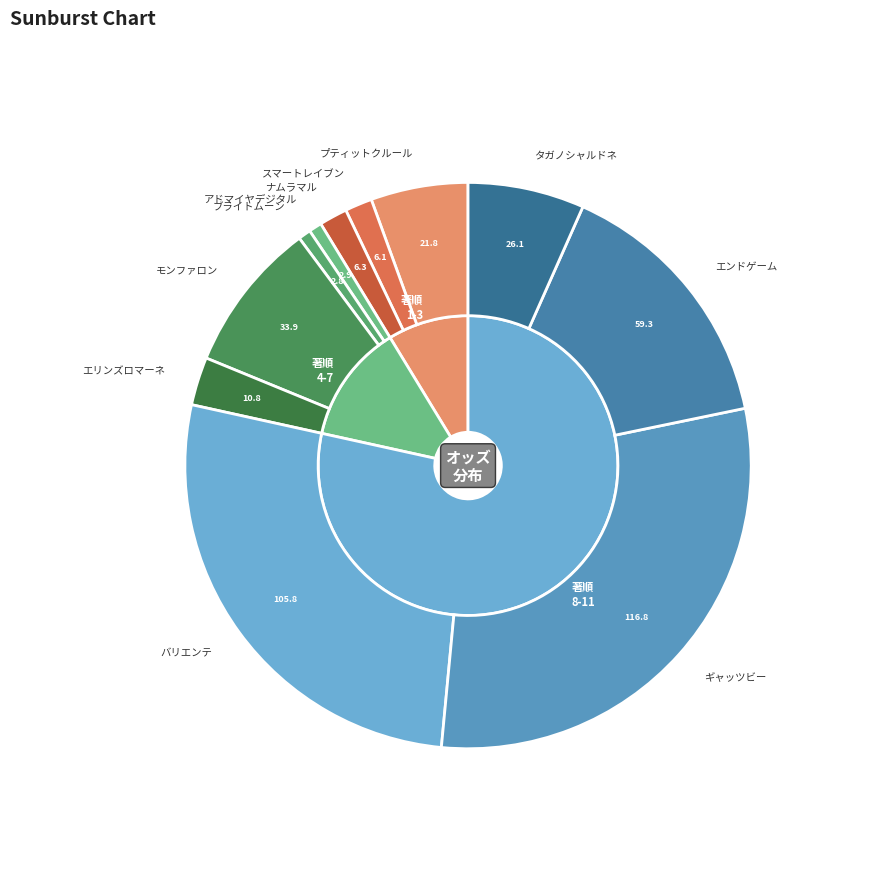

Combined, do アドマイヤデジタル and モンファロン account for over 50%?

No